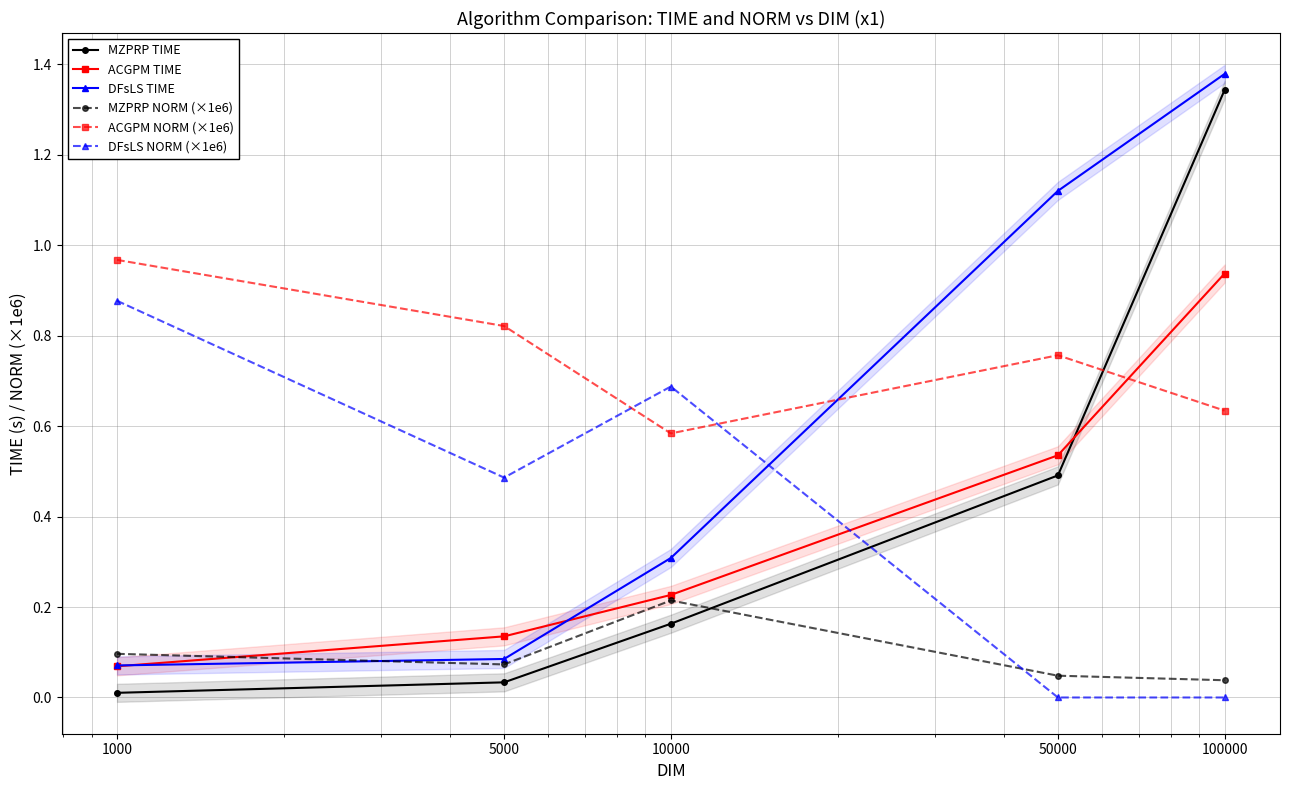

Which series ends up on top after the final intersection of ACGPM NORM (×1e6) and DFsLS NORM (×1e6)?

ACGPM NORM (×1e6)